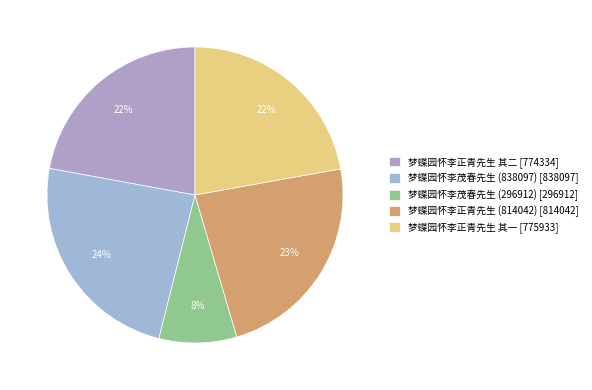

What percentage is the 梦蝶园怀李正青先生 (814042) slice, to the nearest percent?

23%